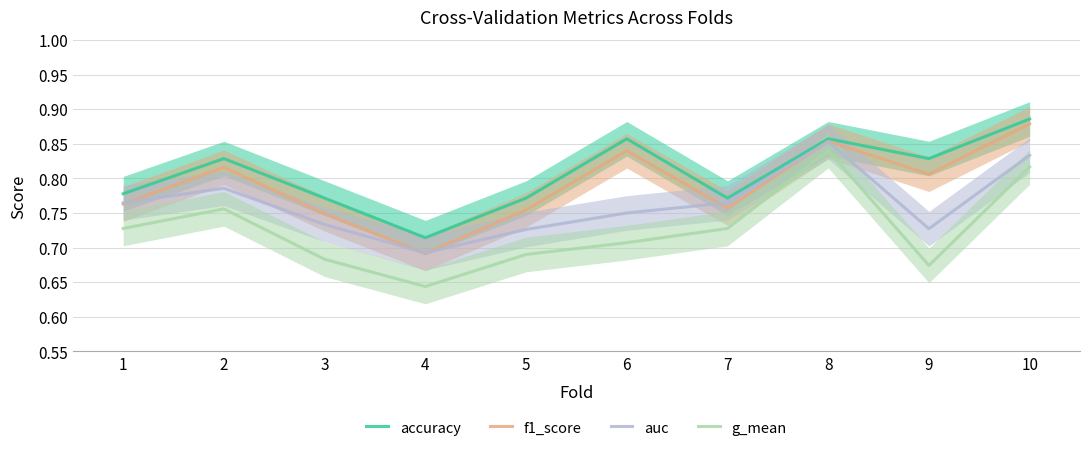

What is the lowest value of the auc series?

0.7